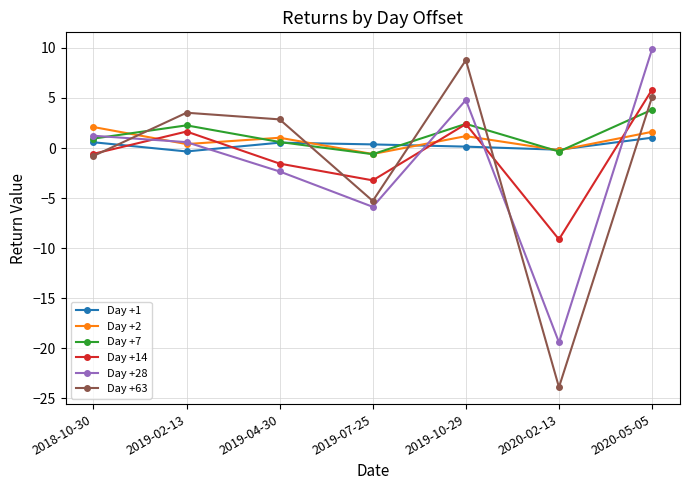

At which category does Day +2 reach its first local valley?

2019-02-13